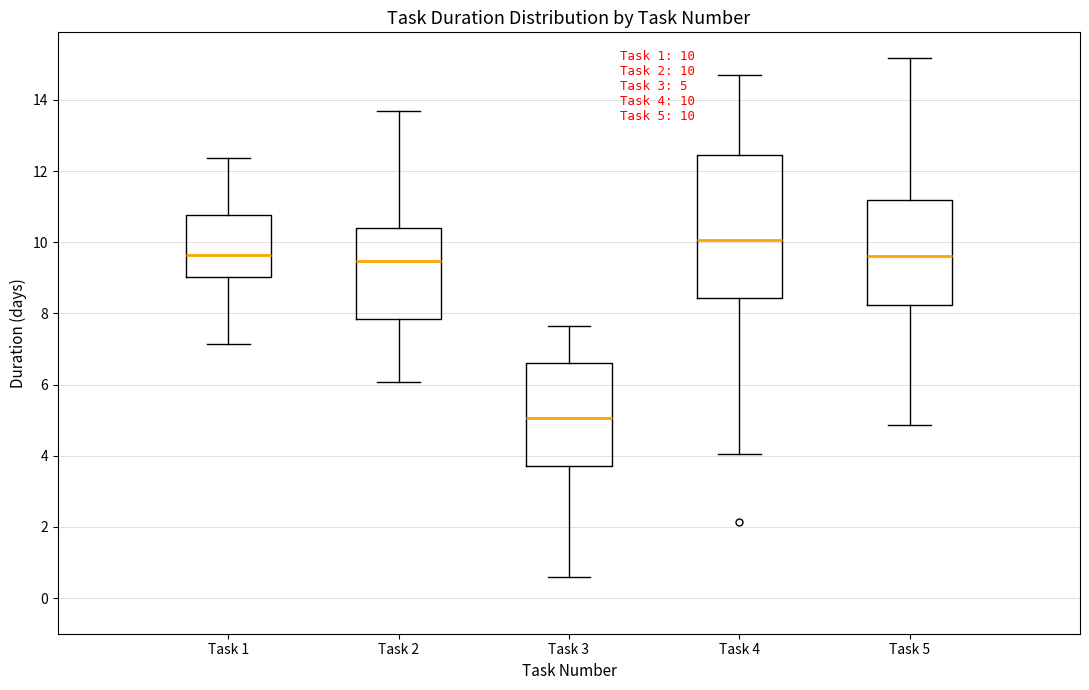

Which box is the tallest, from its lower edge to its upper edge?

Task 4